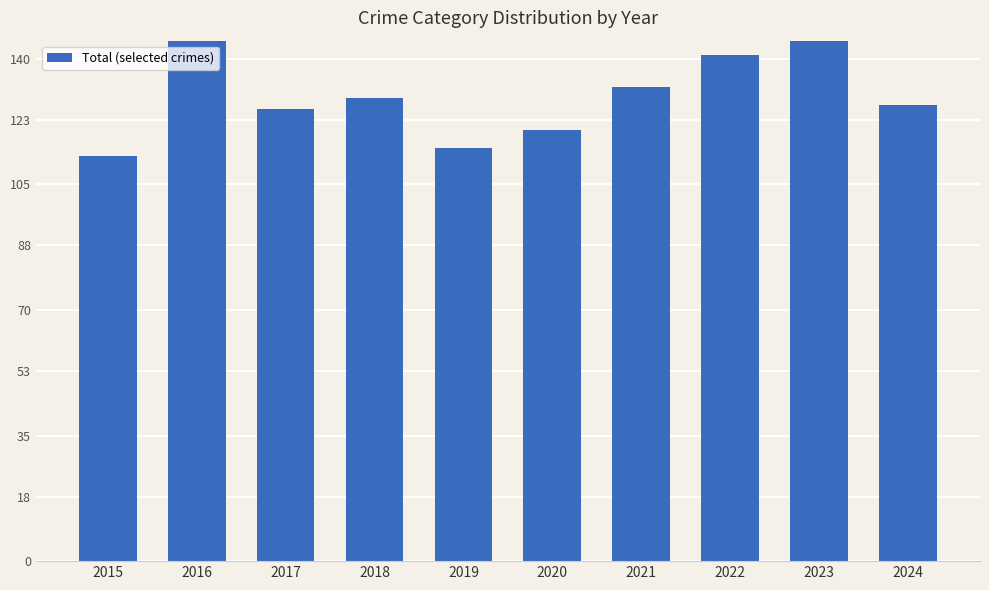

Reading left to right, list all the values displayed in this chart.

113	145	126	129	115	120	132	141	150	127